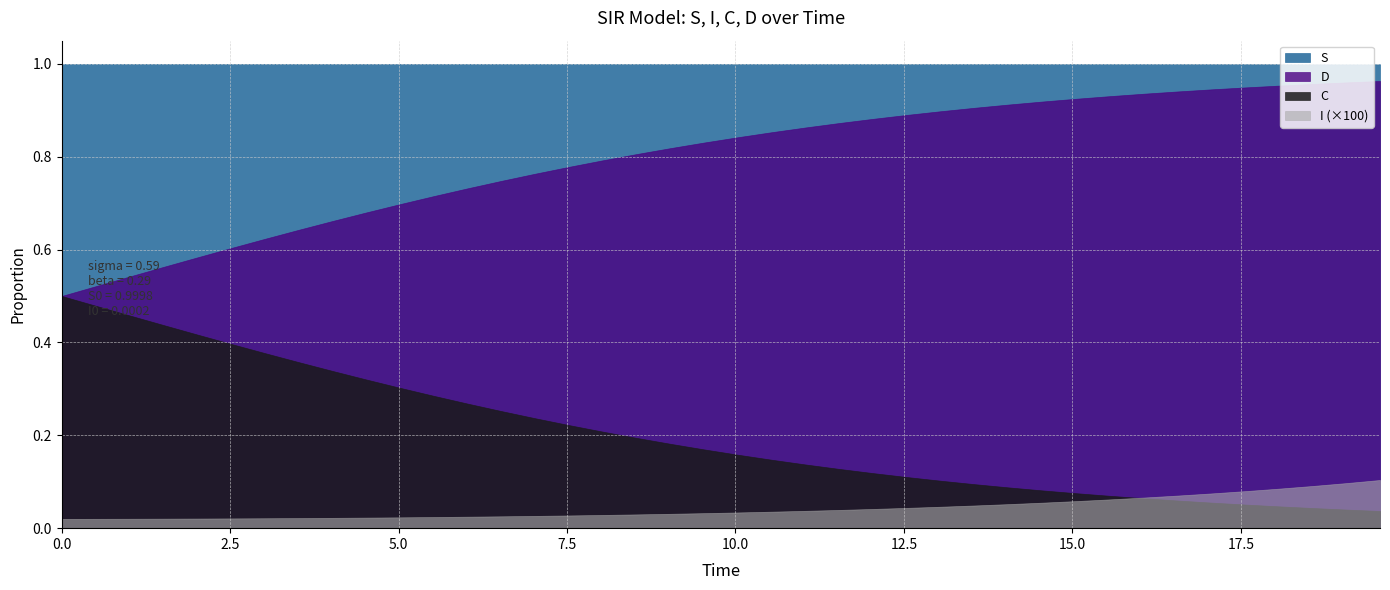

List the labels in order of D value, smallest first.

0, 1, 2, 3, 4, 5, 6, 7, 8, 9, 10, 11, 12, 13, 14, 15, 16, 17, 18, 19, 20, 21, 22, 23, 24, 25, 26, 27, 28, 29, 30, 31, 32, 33, 34, 35, 36, 37, 38, 39